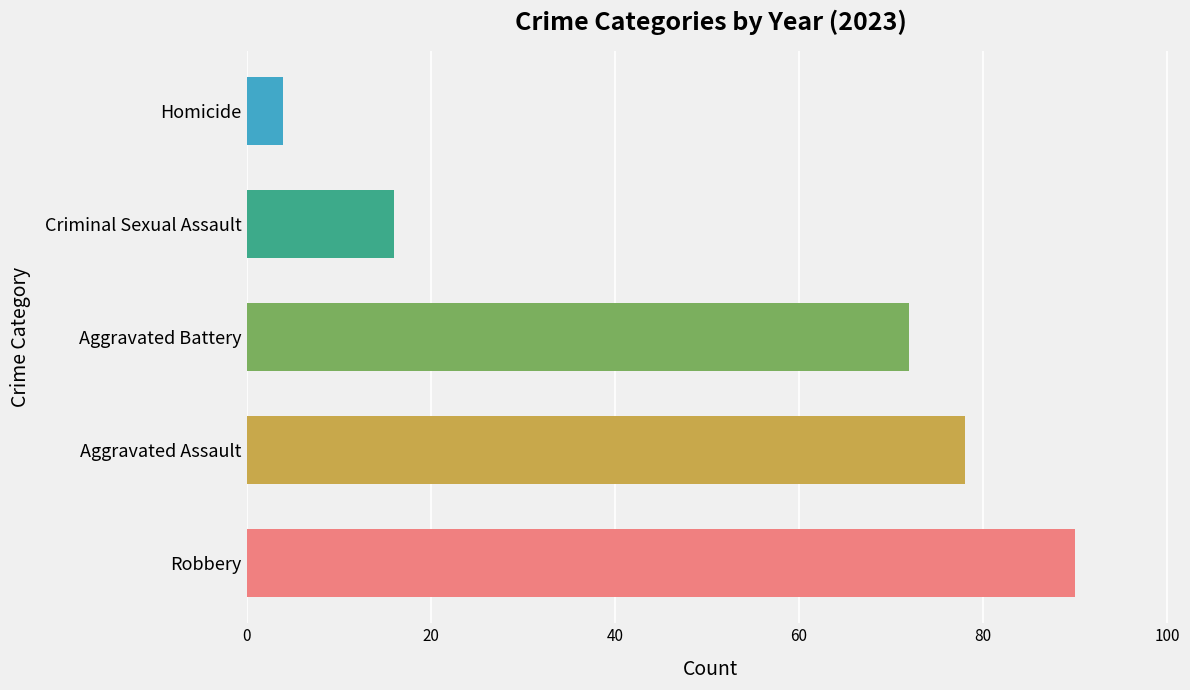

Which series has the largest range (max minus min)?

Aggravated Assault